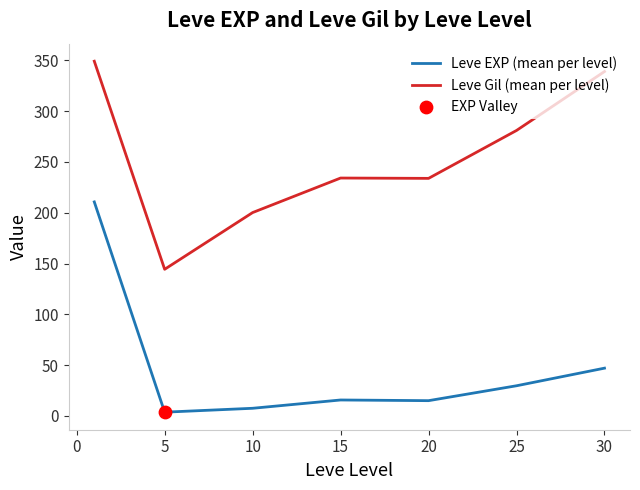

Which series has the largest total across all categories?

Leve Gil (mean per level)